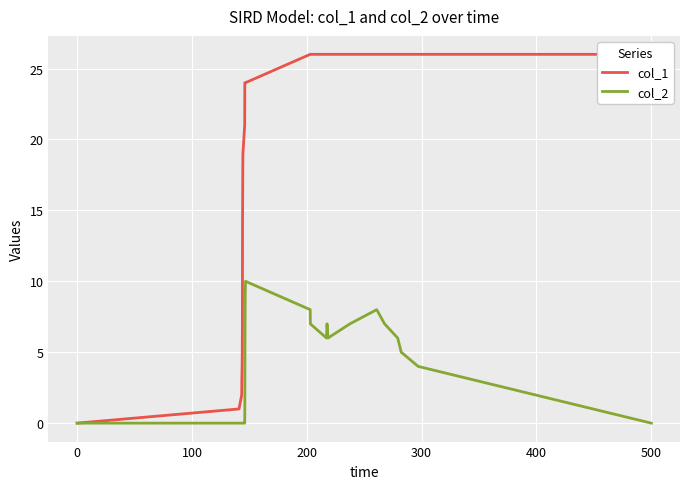

True or false: col_2 has a value of 0 at 500.

True